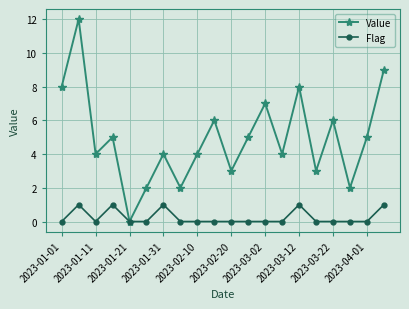

Which series has the largest total across all categories?

Value